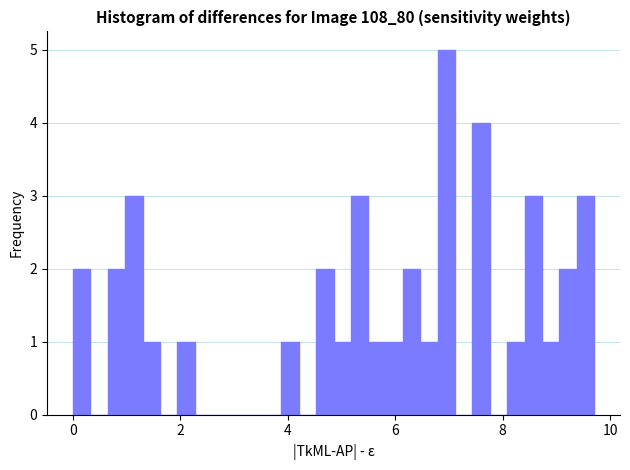

Read against the x-axis, roughly where is the centre of the tallest bar?

7.0